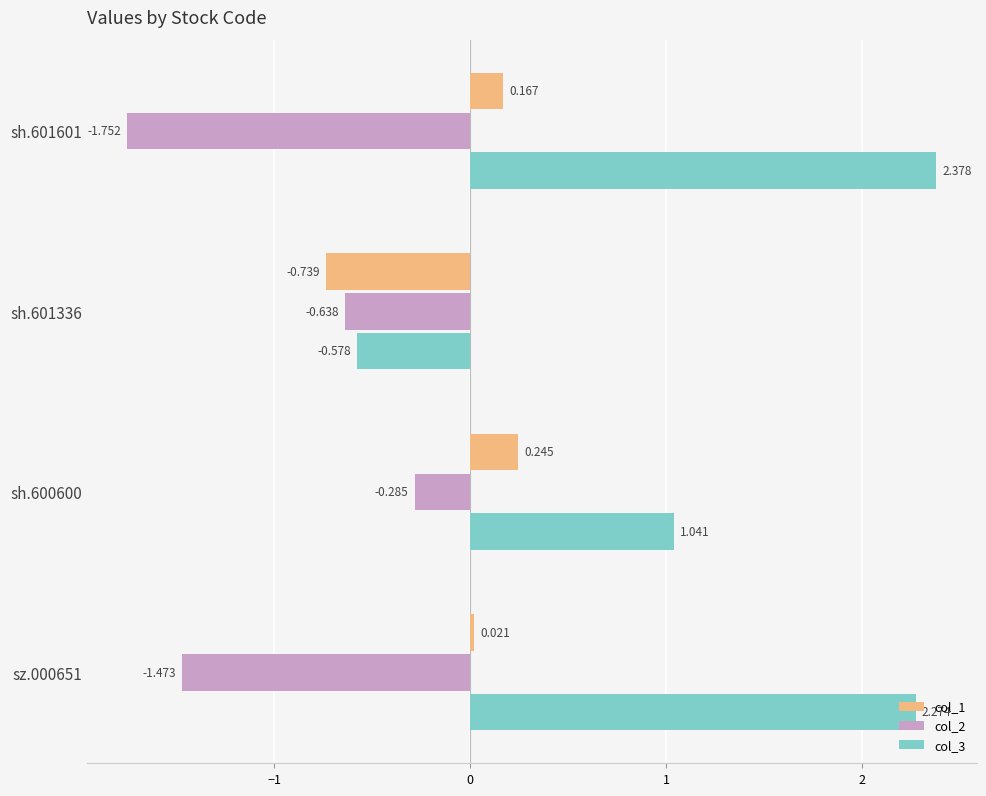

Is the value of col_3 at sz.000651 greater than the value of col_2 at sh.600600?

Yes